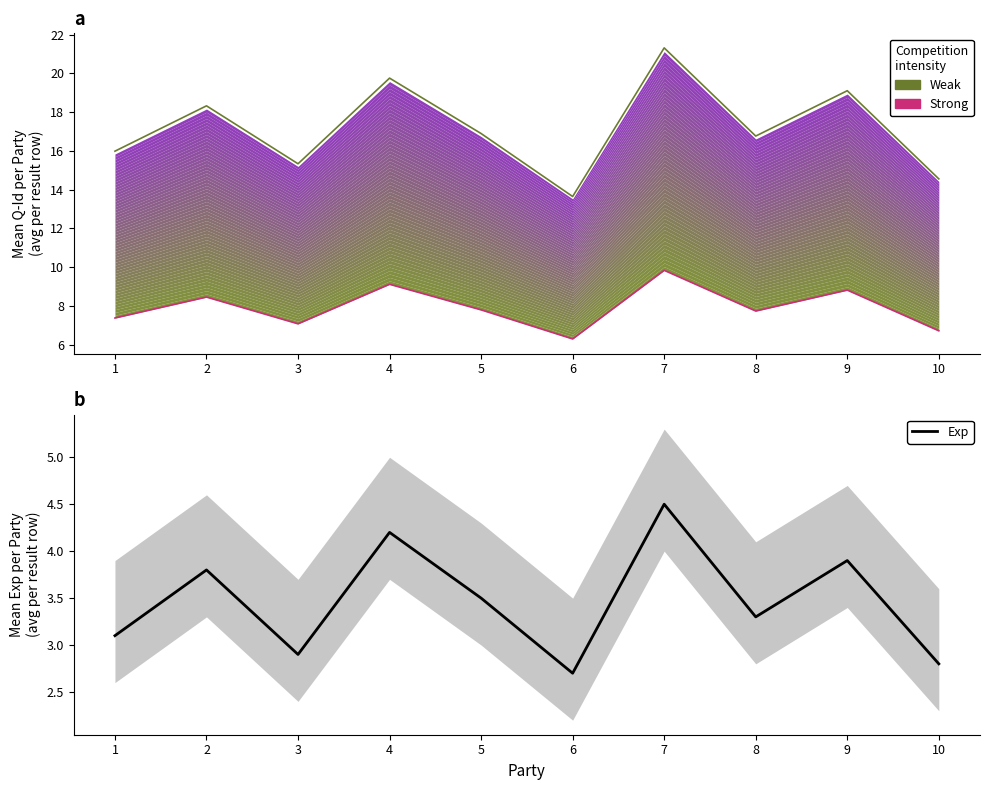

List the series in order of their overall mean, lowest first.

Exp, Strong, Weak